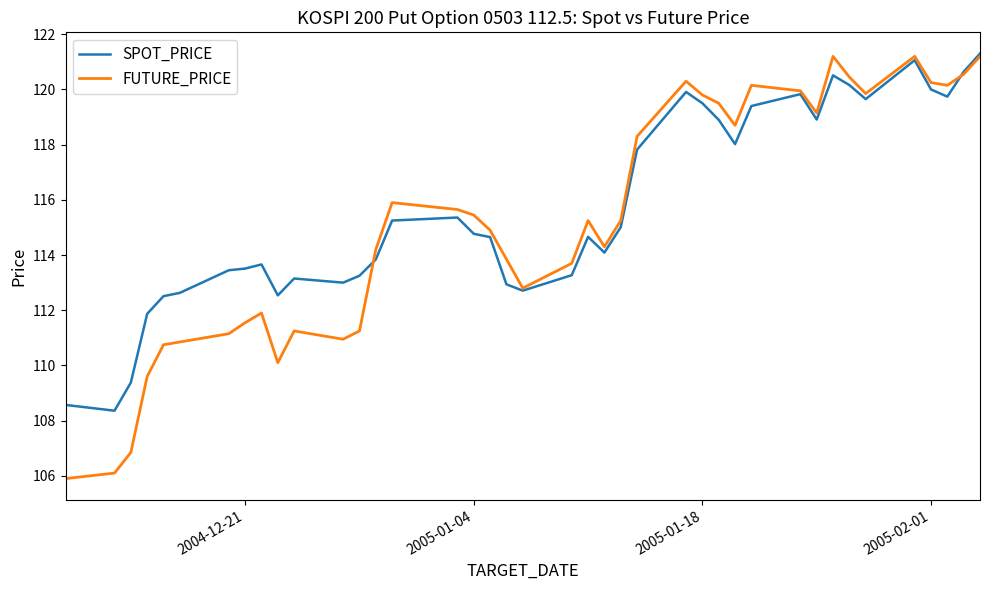

What is the maximum value shown in the chart?

121.3